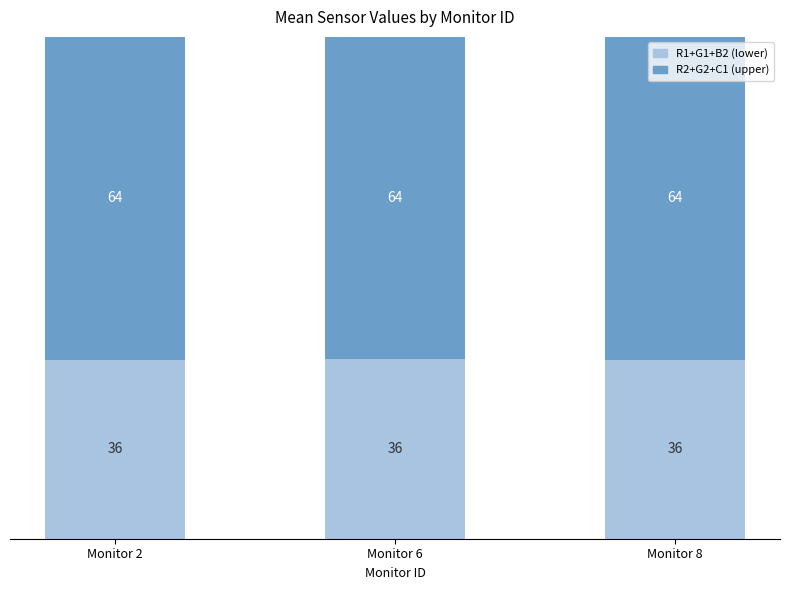

The R1+G1+B2 (lower) series shows 35.8 at Monitor 6. True or false?

True